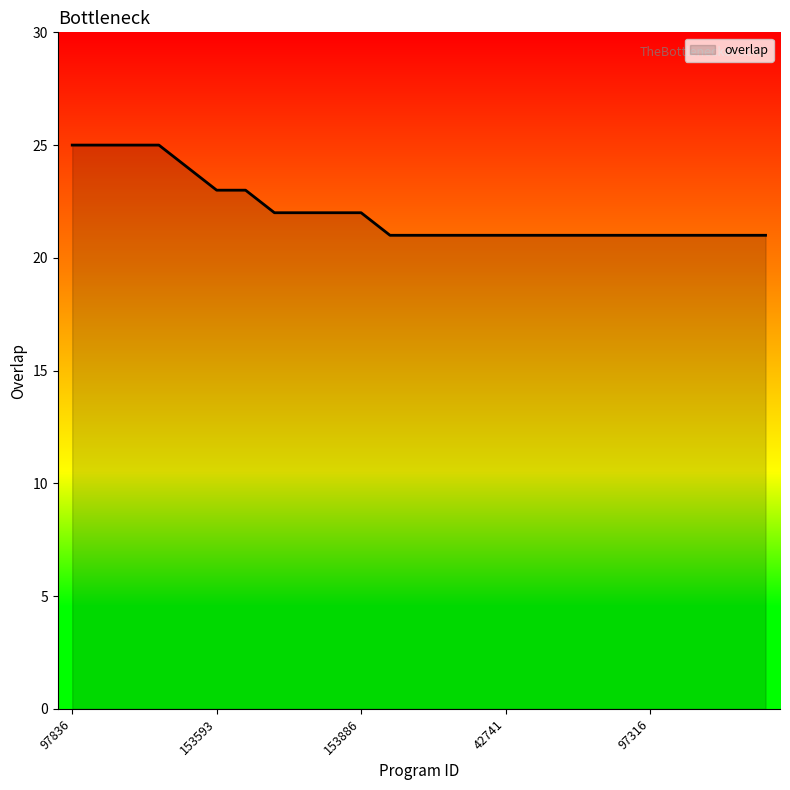

What is the minimum value shown in the chart?

21